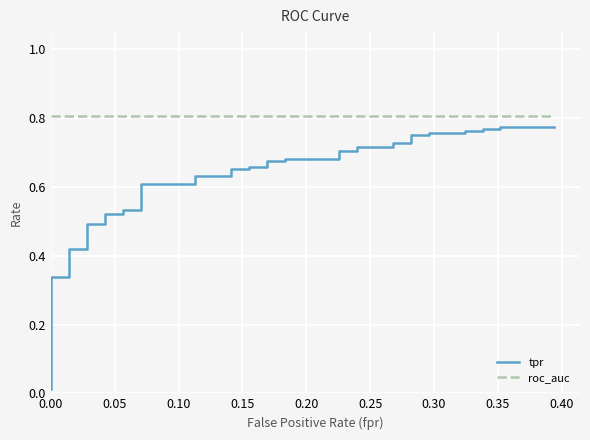

The value of roc_auc at 0.25 is 0.4. True or false?

False